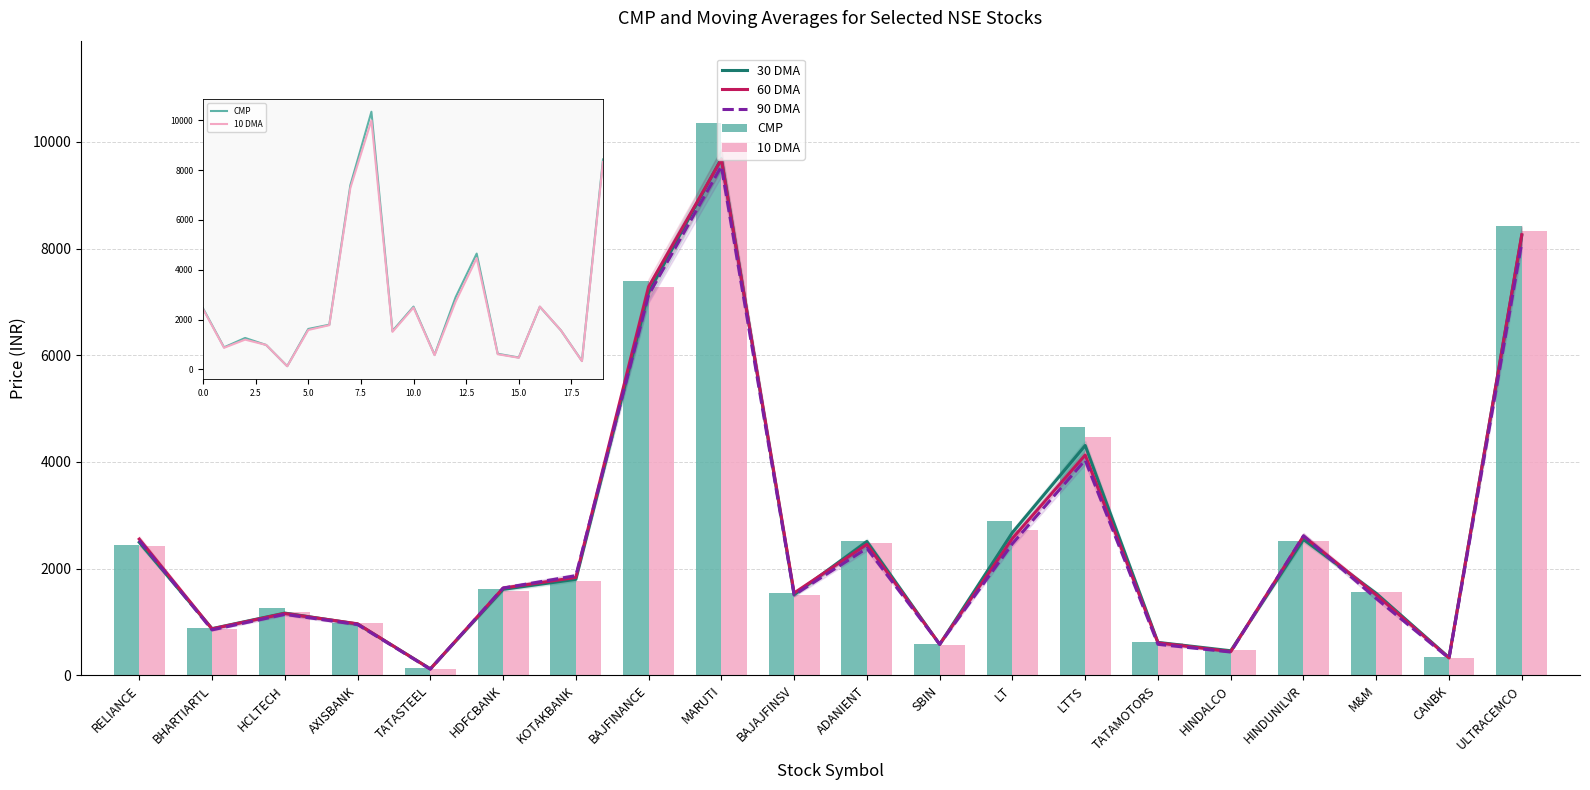

What is the difference between the maximum and minimum values in the CMP series?

10215.4